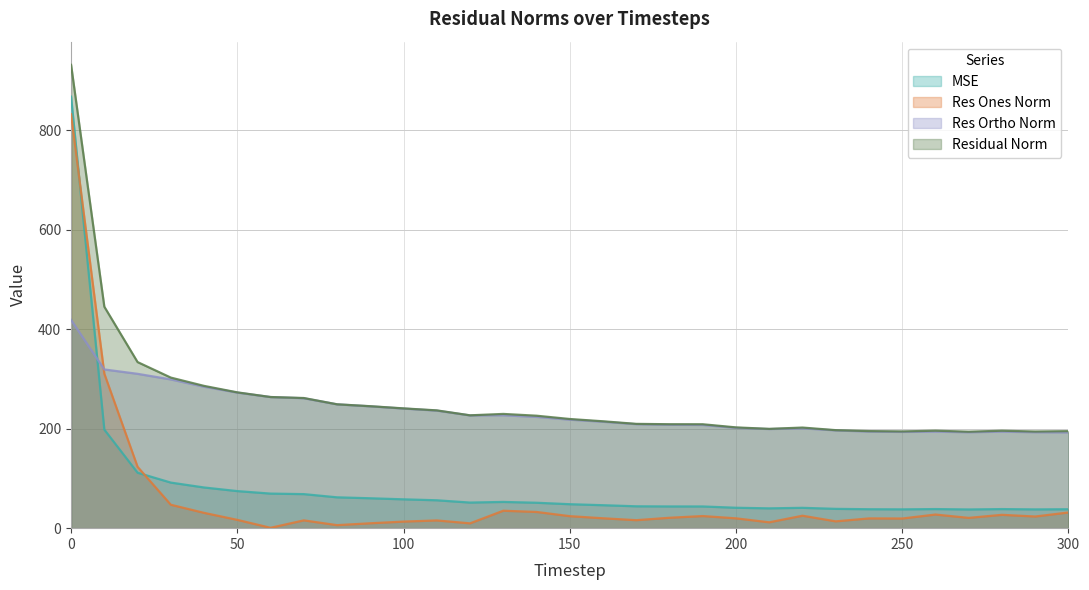

Read the res_ortho_norm value at 10.

319.0